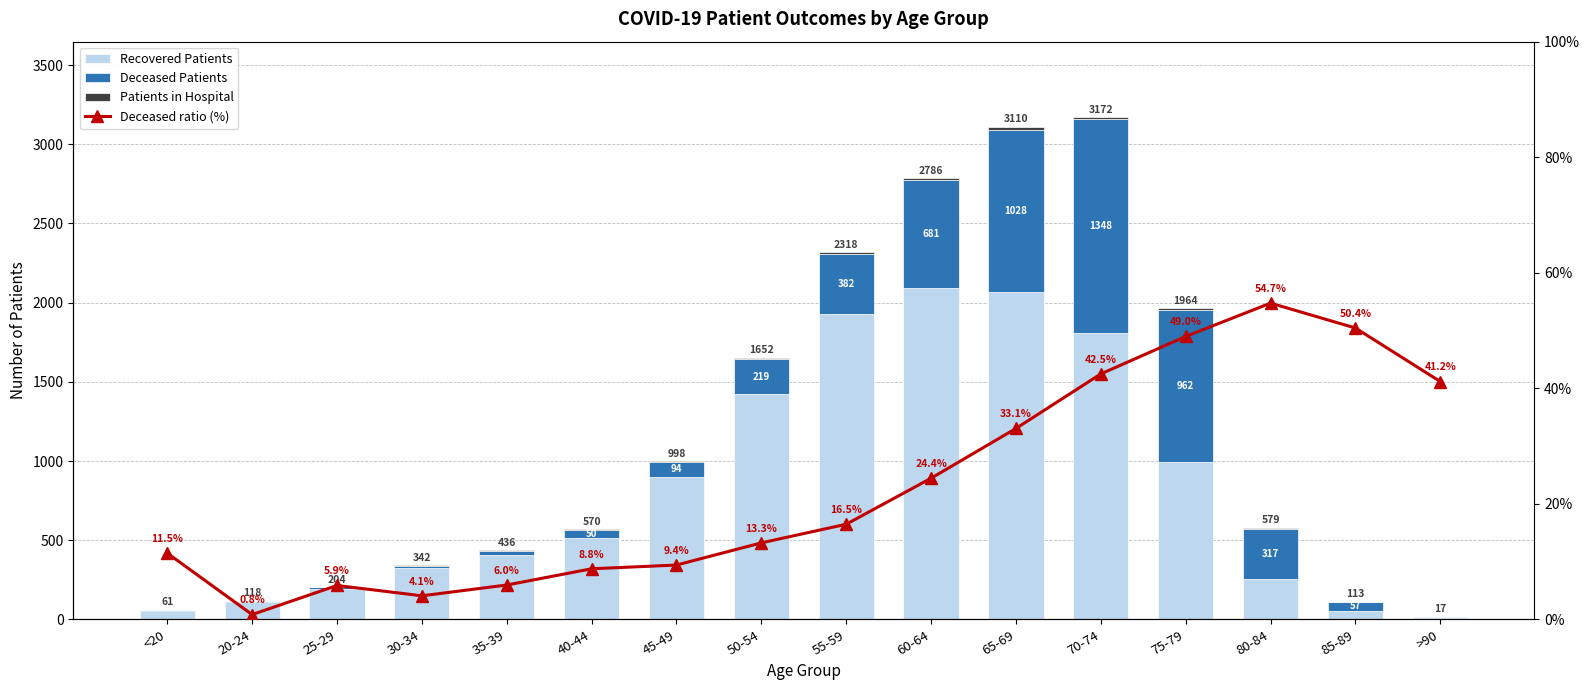

What is the sum of all Deceased Patients values?

5205.0